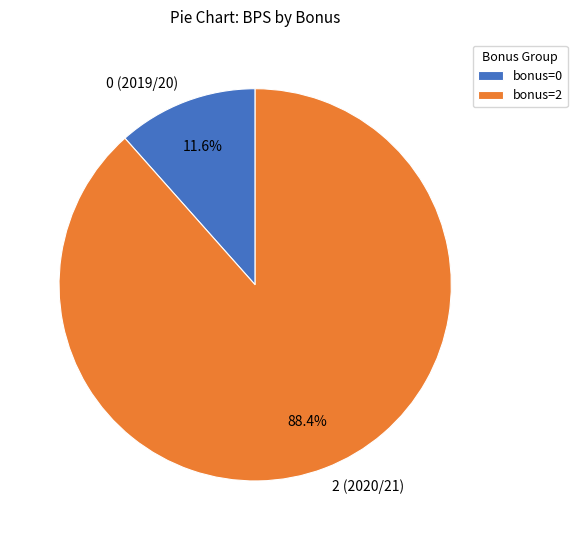

How many segments does this pie chart have?

2